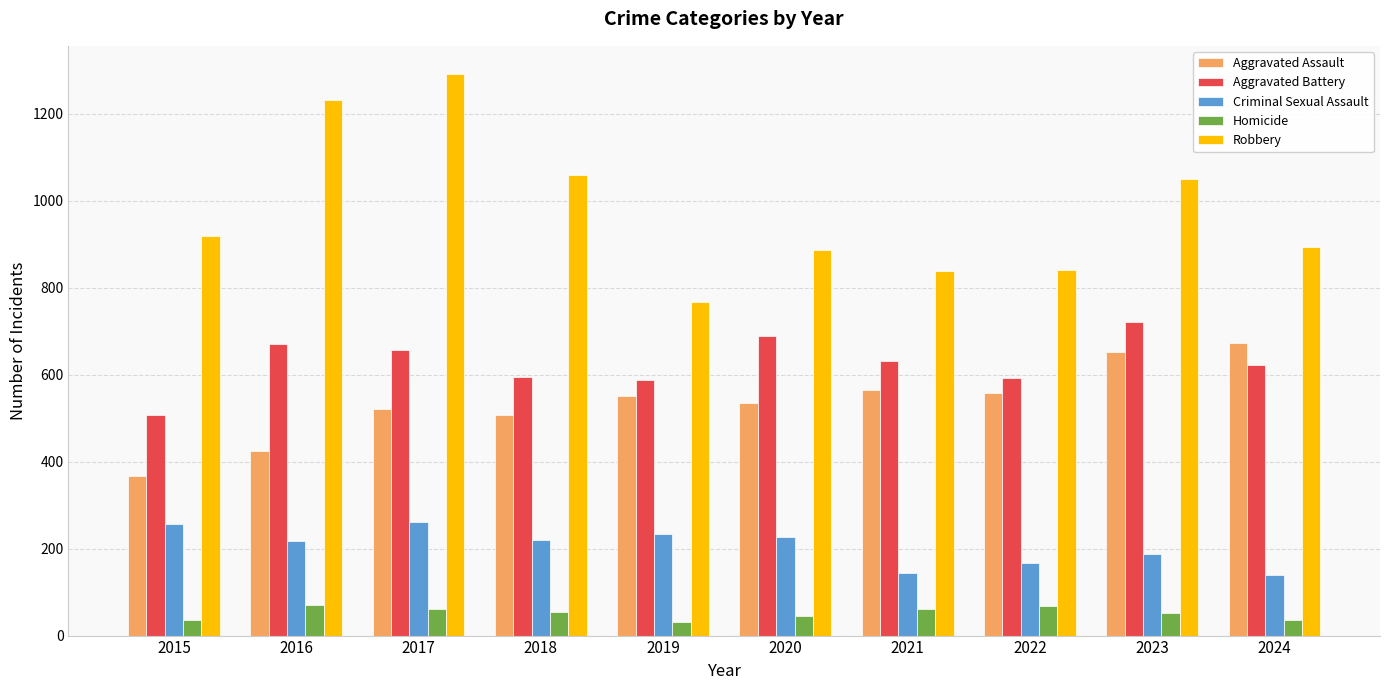

What is the difference between the highest and lowest values at 2022?

772